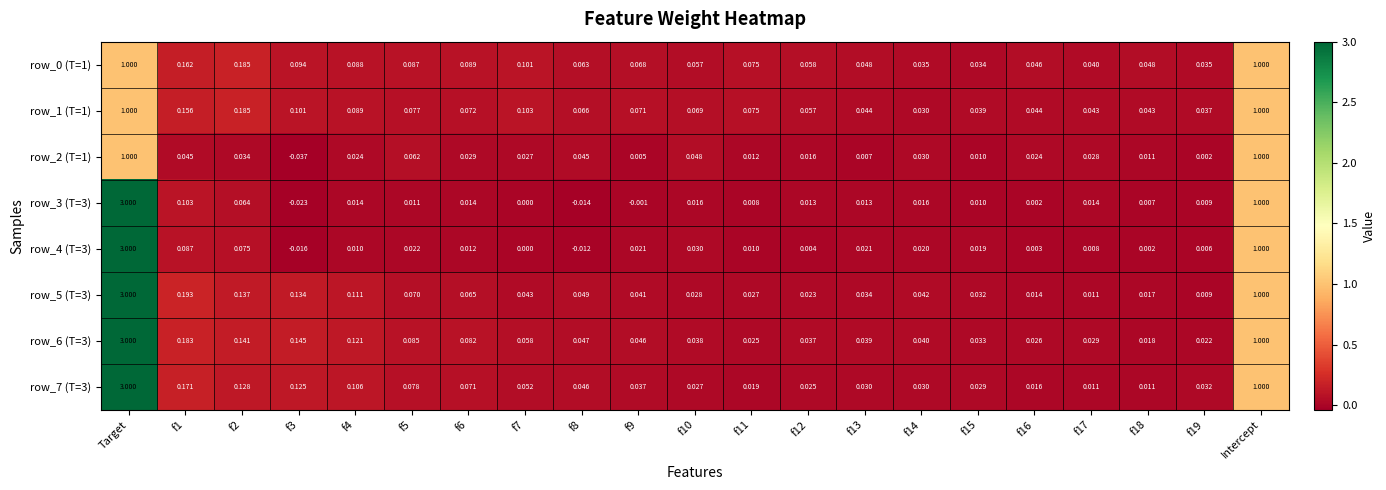

Which series has the widest spread of values?

row_3 (T=3)